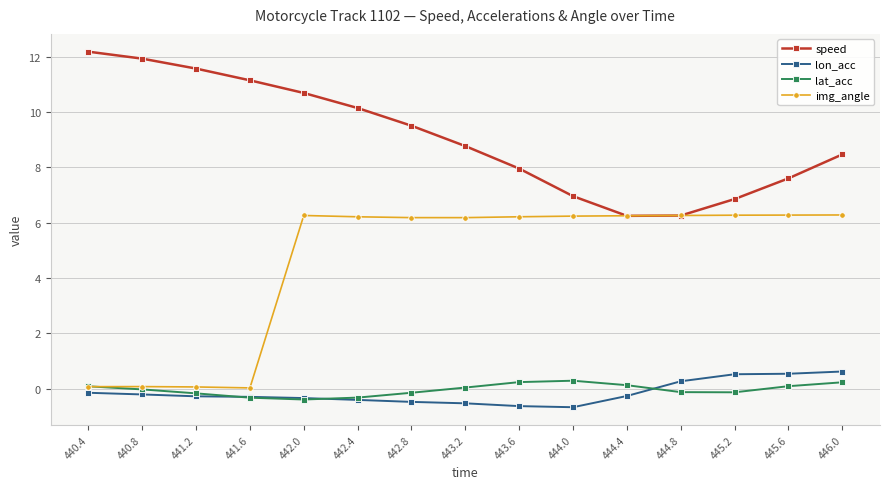

Which series ends up on top after the final intersection of speed and img_angle?

speed